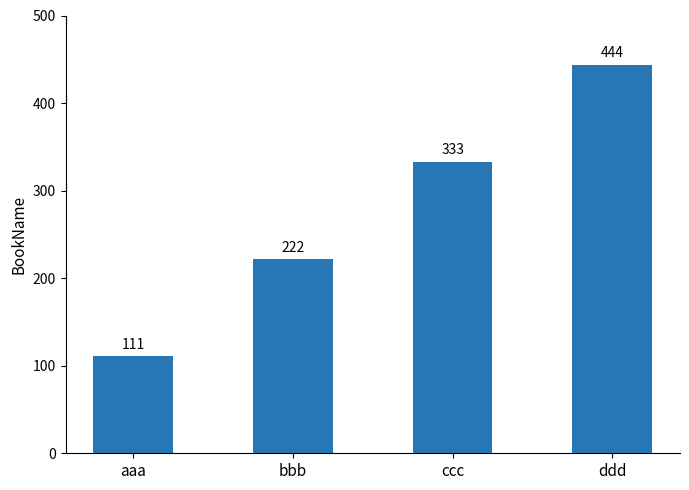

What is the sum of the values at ddd and bbb?

666